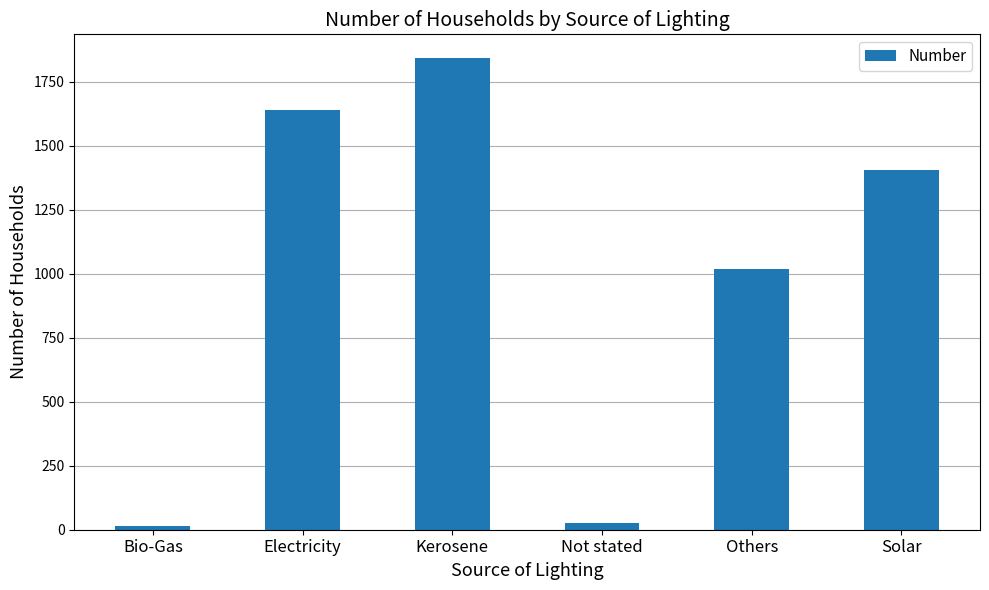

At which category does the chart reach its peak across all series?

Kerosene